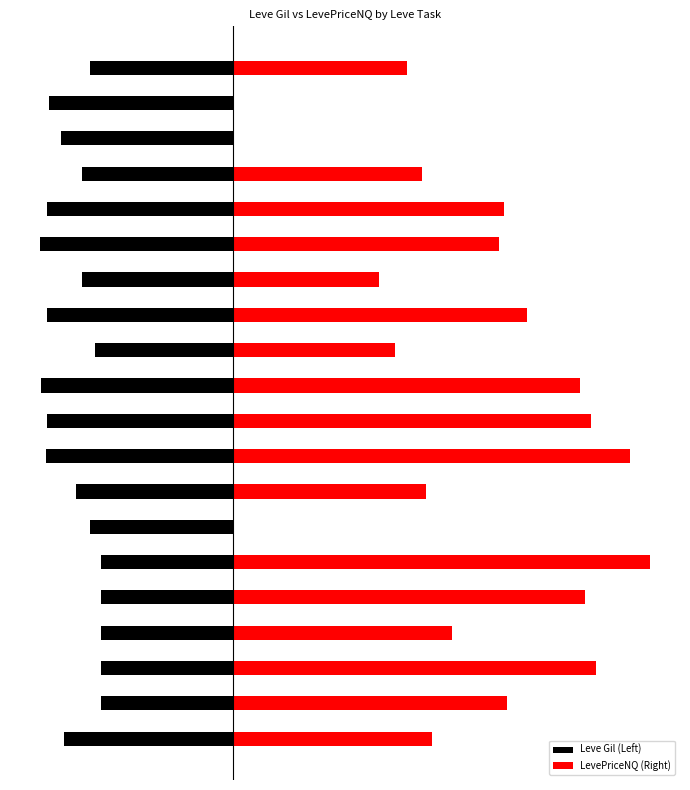

Where is Leve Gil (Left) nearest to the value -5?

11